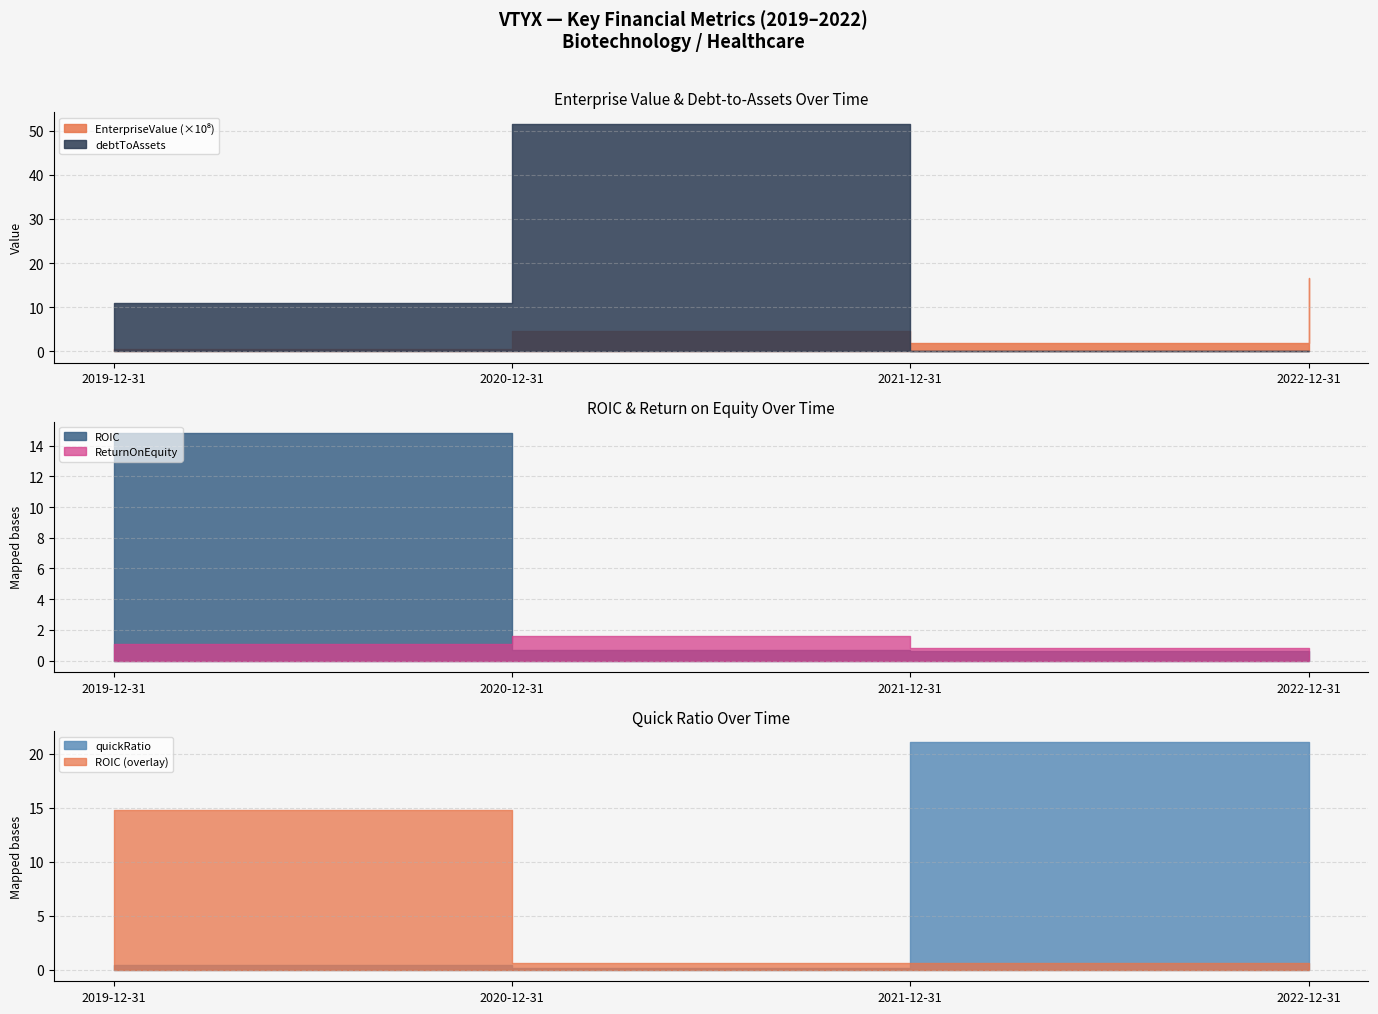

What is the label of the 2nd point from the right?

2021-12-31